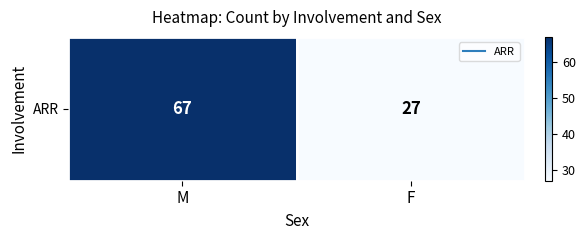

Approximately how many times larger is the value at M compared to F?

2.5